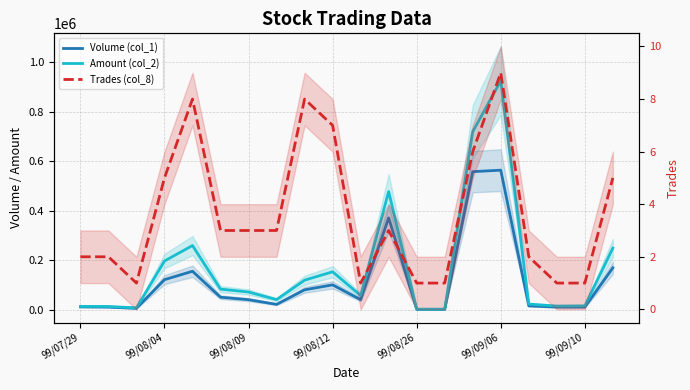

How many lines are shown in the chart?

3